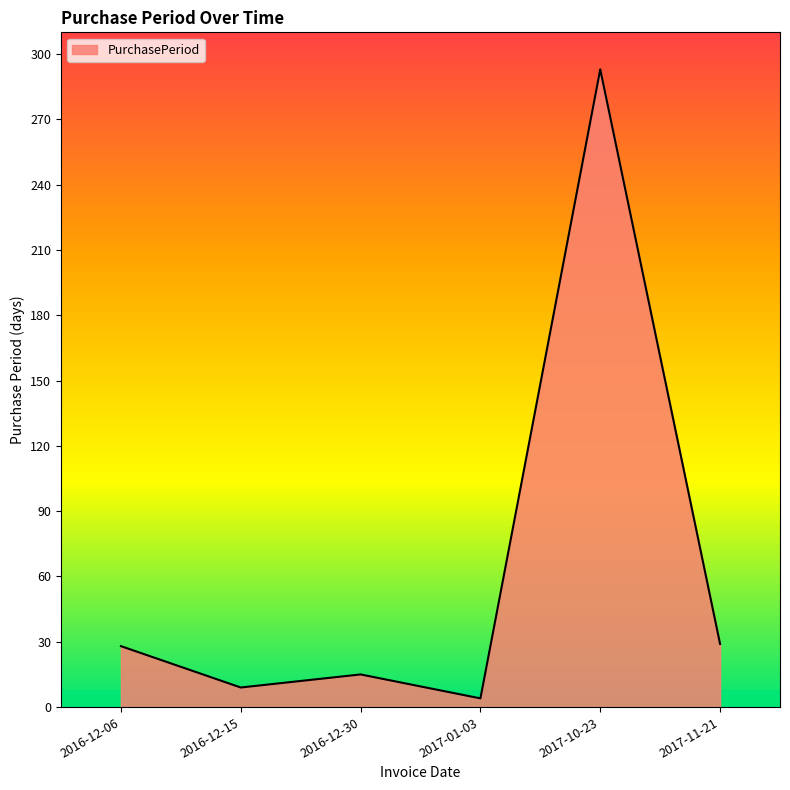

Is it true that the value at 2017-10-23 is 293?

True